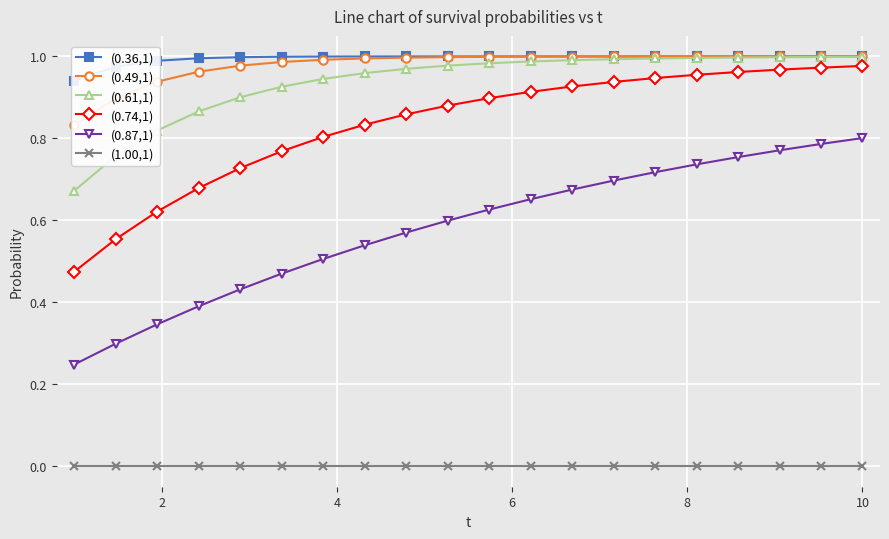

True or false: (1.00,1) and (0.87,1) cross at least once.

False